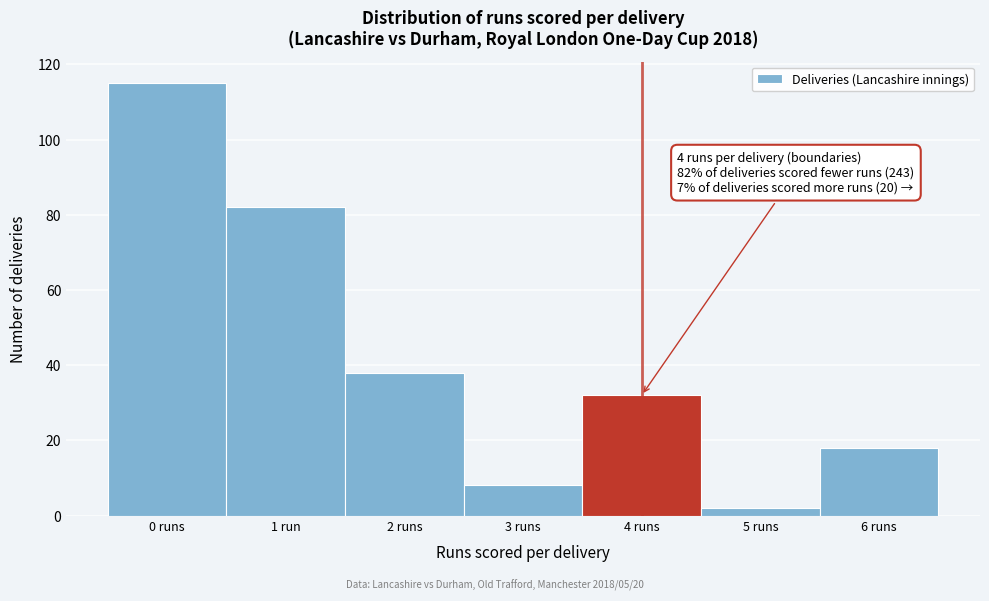

Reading right to left, what are all the values shown in this chart?

6 runs=18	5 runs=2	4 runs=32	3 runs=8	2 runs=38	1 run=82	0 runs=115